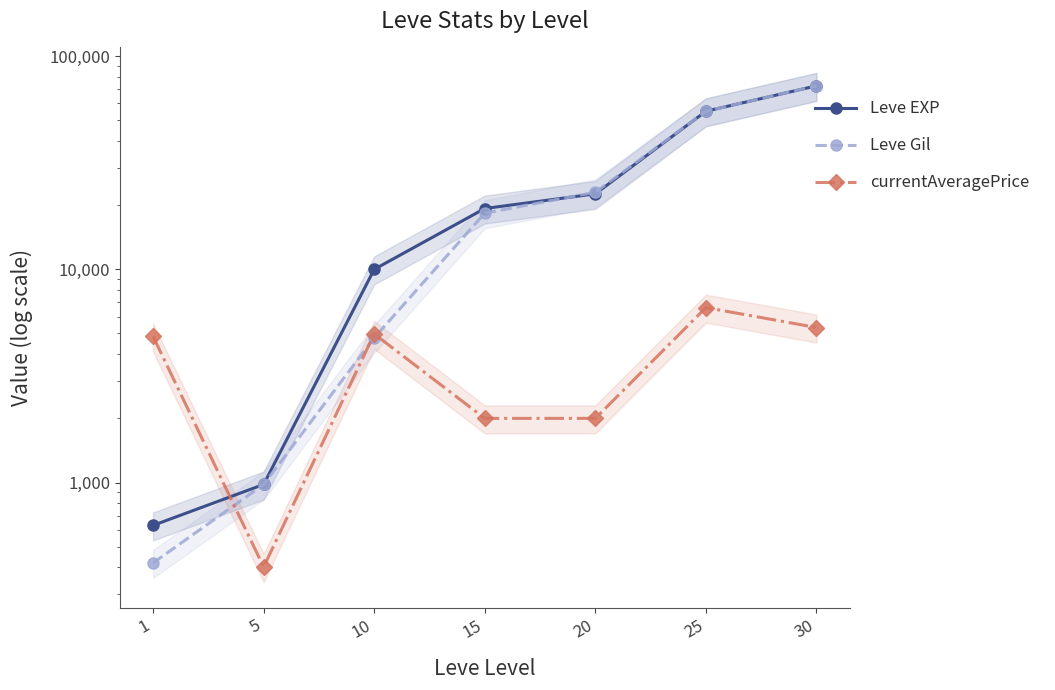

Rank the series at 20 from highest to lowest value.

Leve Gil, Leve EXP, currentAveragePrice